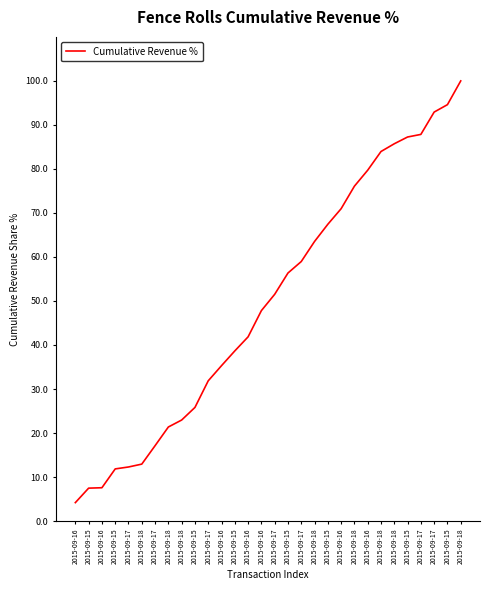

What is the change in value from 2015-09-15 to 2015-09-18?

+61.3